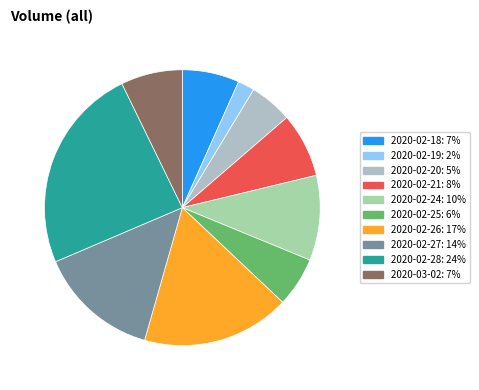

Is it true that 2020-02-25 is 1% of the pie?

False